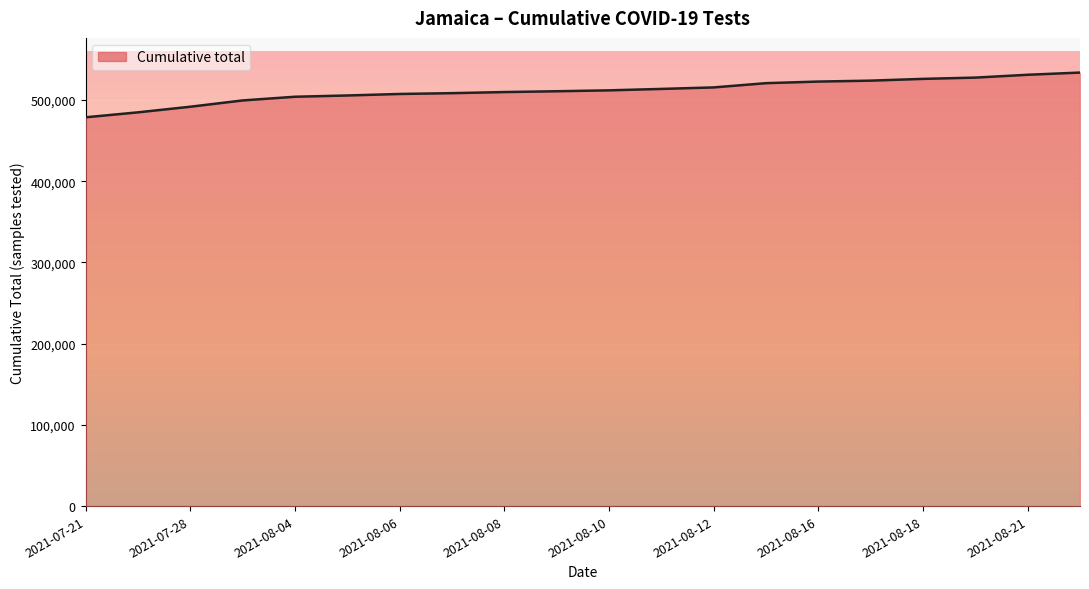

What is the difference between the maximum and minimum values?

55089